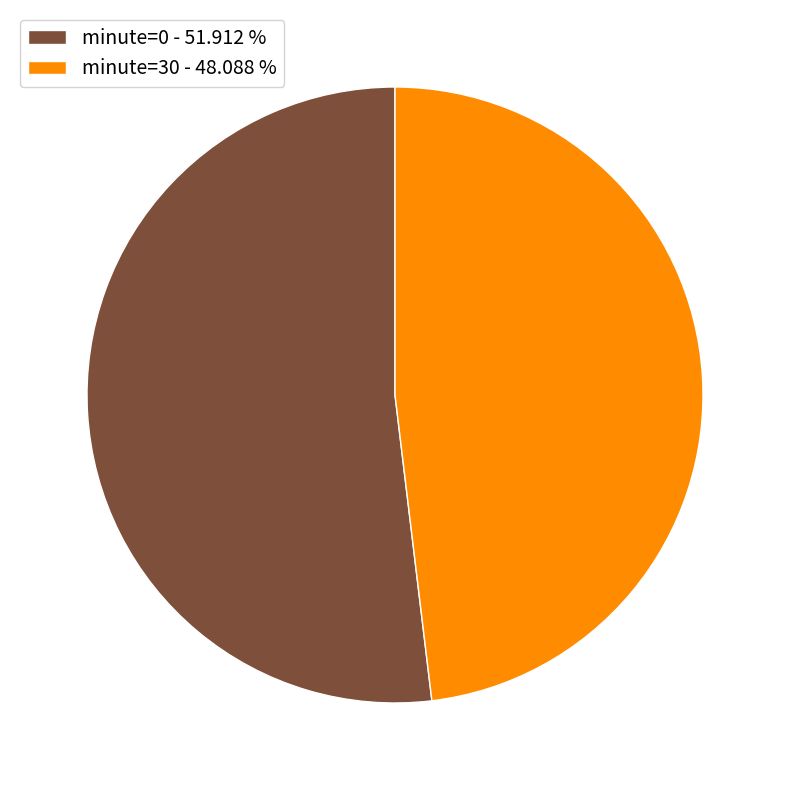

Rank the categories by value from highest to lowest.

minute=0 - 51.912 %, minute=30 - 48.088 %